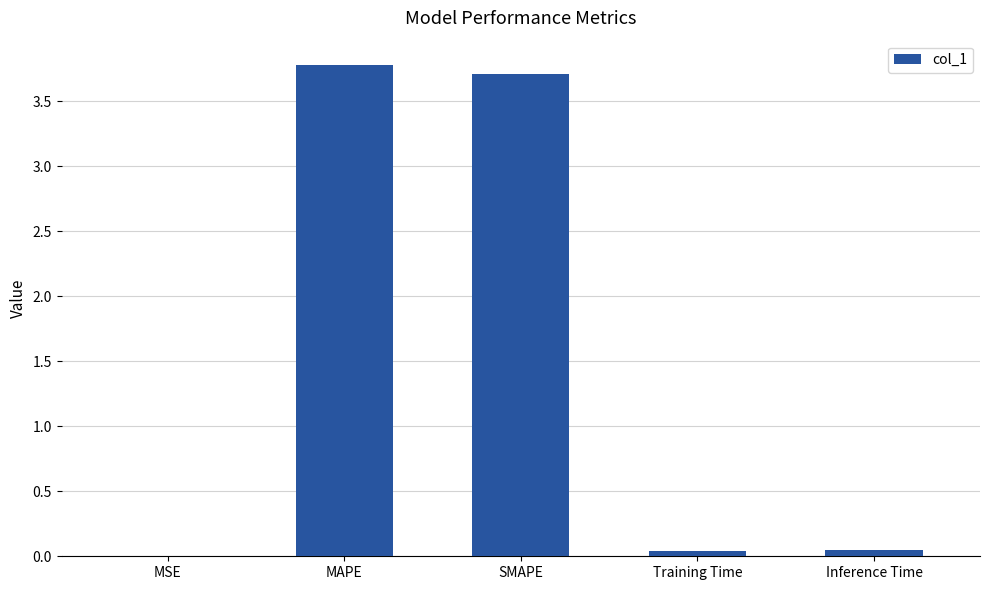

Is it true that the value at MSE is 0.0?

True